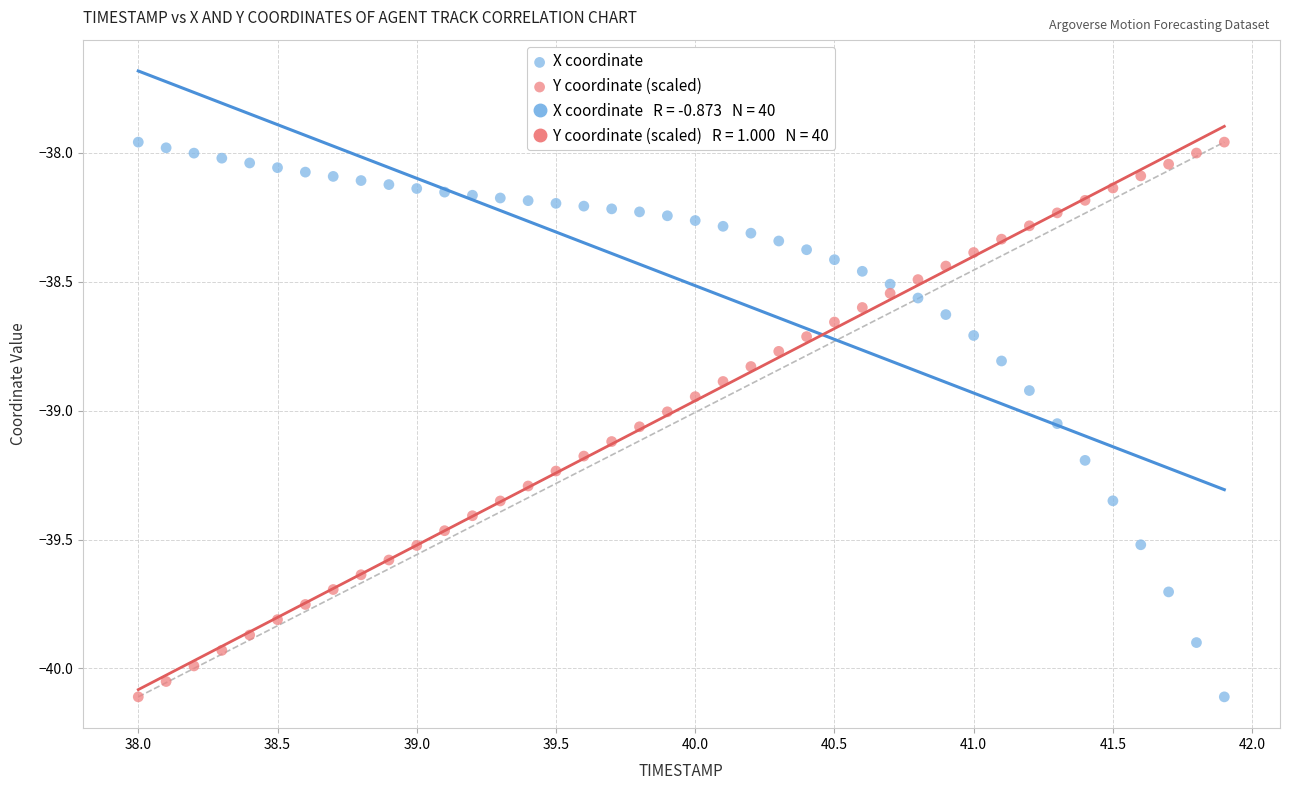

Across all data points, what is the range of Y values (max minus min)?

2.2